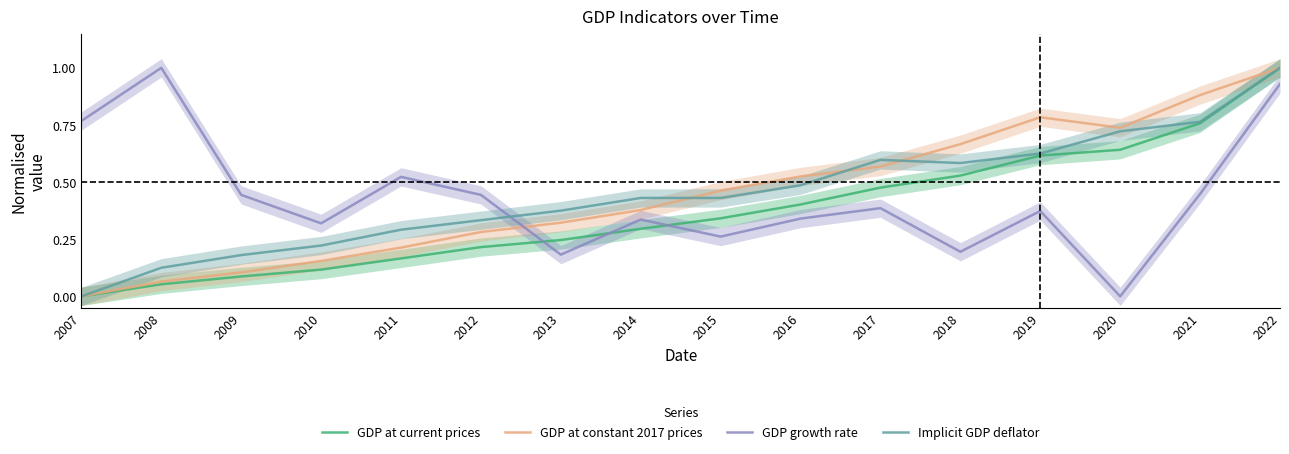

What is the value of the GDP at constant 2017 prices point at the 14th from the left?

0.7